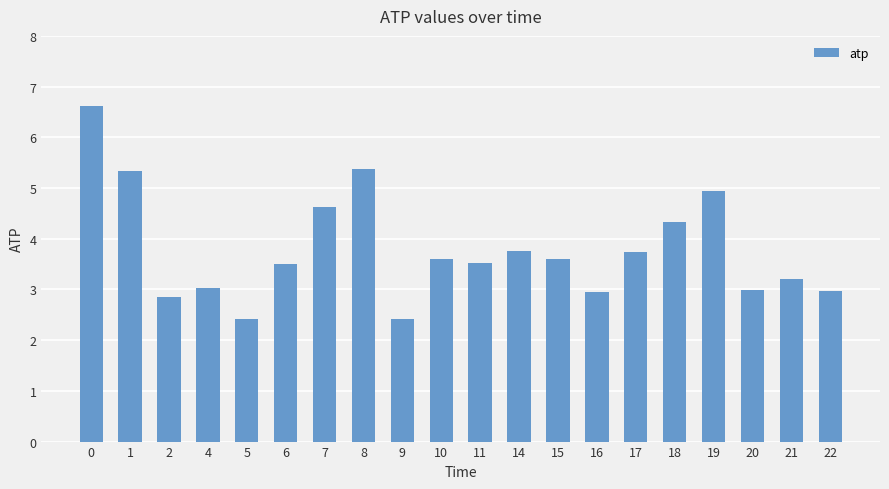

What is the difference between the maximum and second lowest values?

4.2